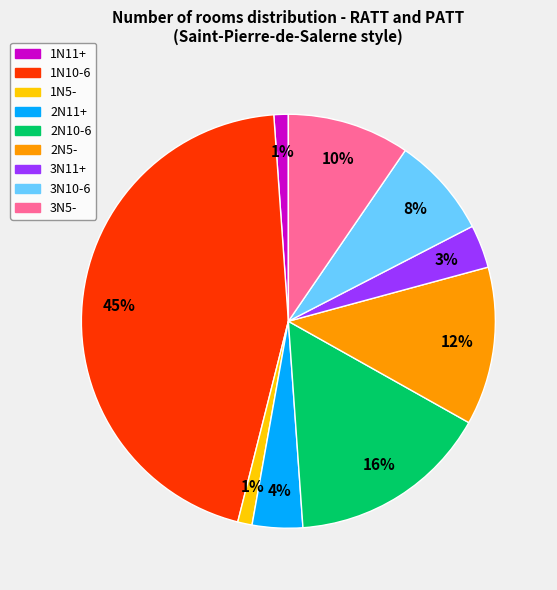

Which category has the biggest portion of the pie?

1N10-6